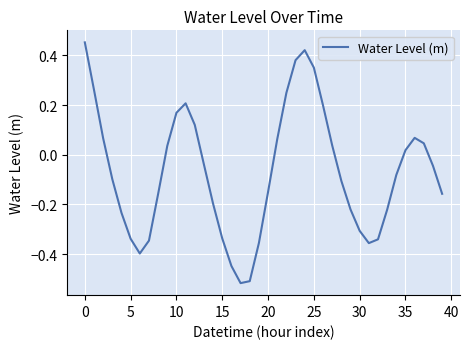

What is the difference between the maximum and minimum values?

1.0